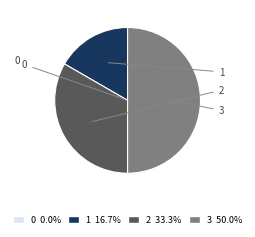

Does 1 represent more than half of the total?

No